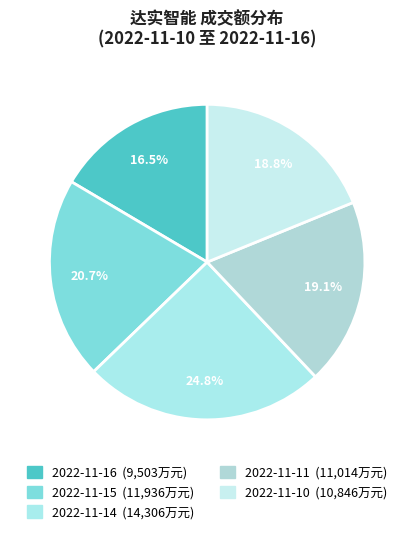

Is it true that 2022-11-16 is 16% of the pie?

True